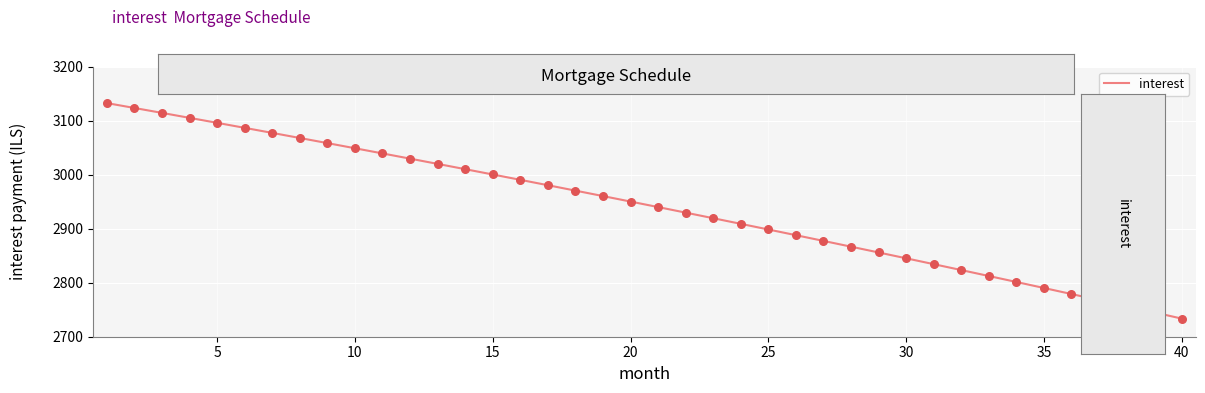

What is the greatest value displayed?

3132.3